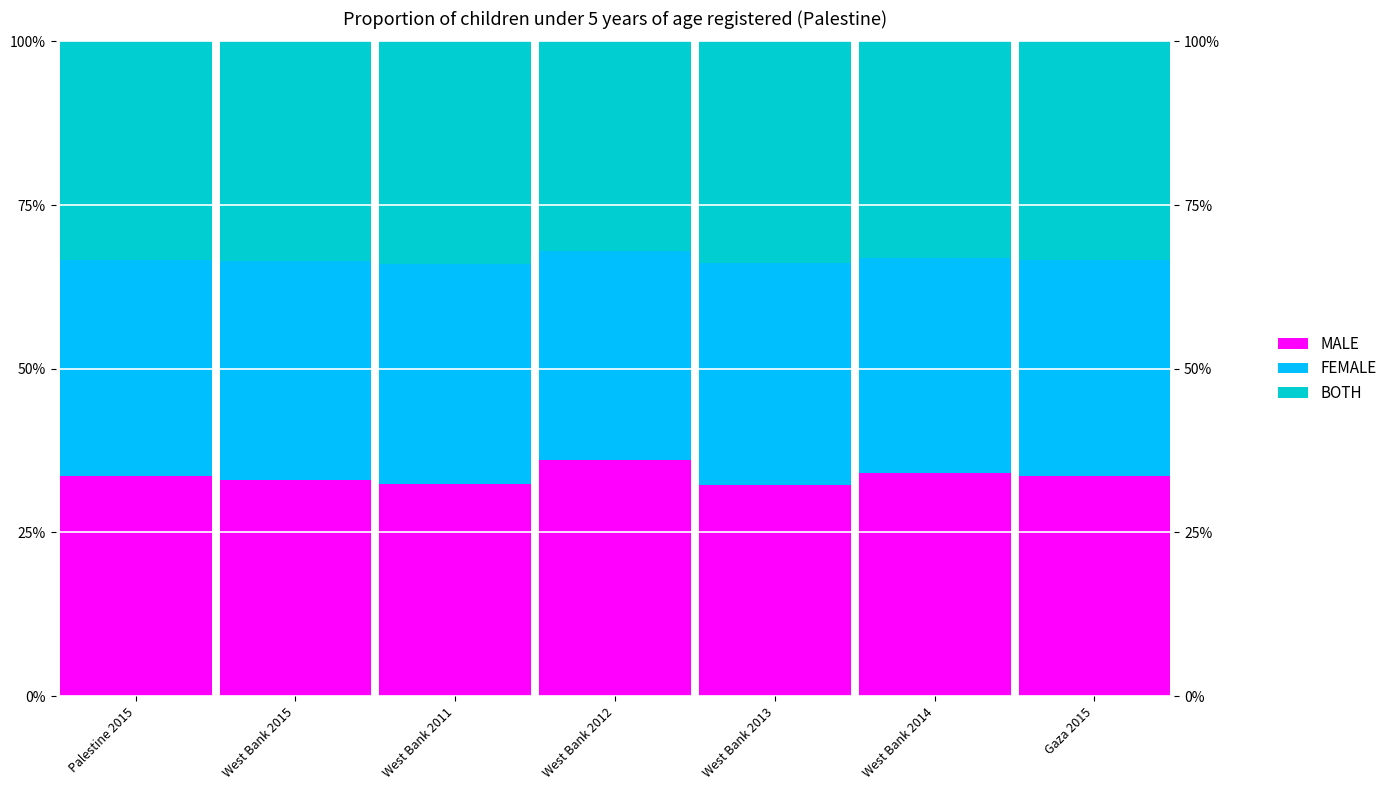

True or false: BOTH has a value of 33.6 at West Bank 2015.

True